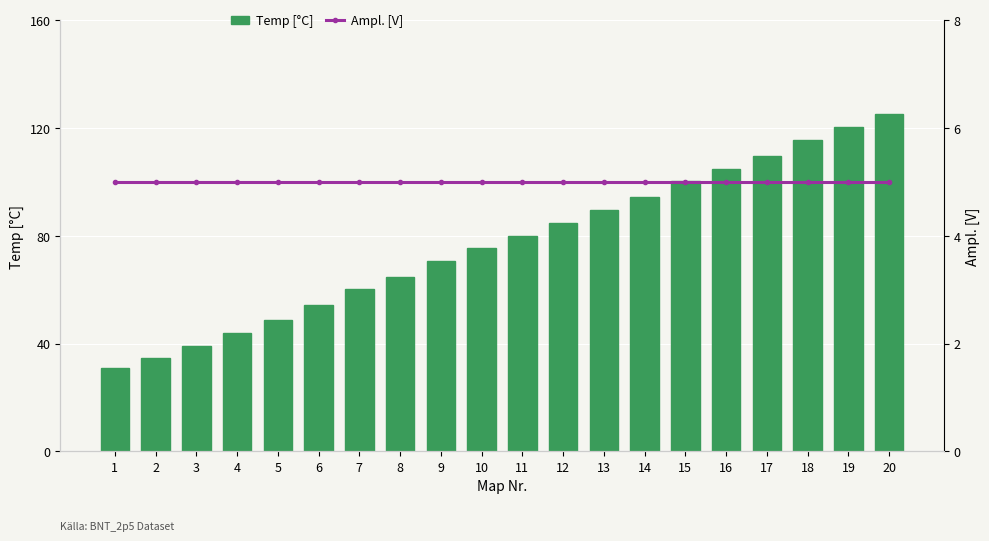

Reading left to right, extract all data points from this chart.

Temp [°C]: 1=30.8	2=34.7	3=39.3	4=44.1	5=48.8	6=54.4	7=60.1	8=64.9	9=70.5	10=75.4	11=80.1	12=84.9	13=89.6	14=94.3	15=100.2	16=104.9	17=109.8	18=115.5	19=120.3	20=125.3
Ampl. [V]: 1=5.0	2=5.0	3=5.0	4=5.0	5=5.0	6=5.0	7=5.0	8=5.0	9=5.0	10=5.0	11=5.0	12=5.0	13=5.0	14=5.0	15=5.0	16=5.0	17=5.0	18=5.0	19=5.0	20=5.0